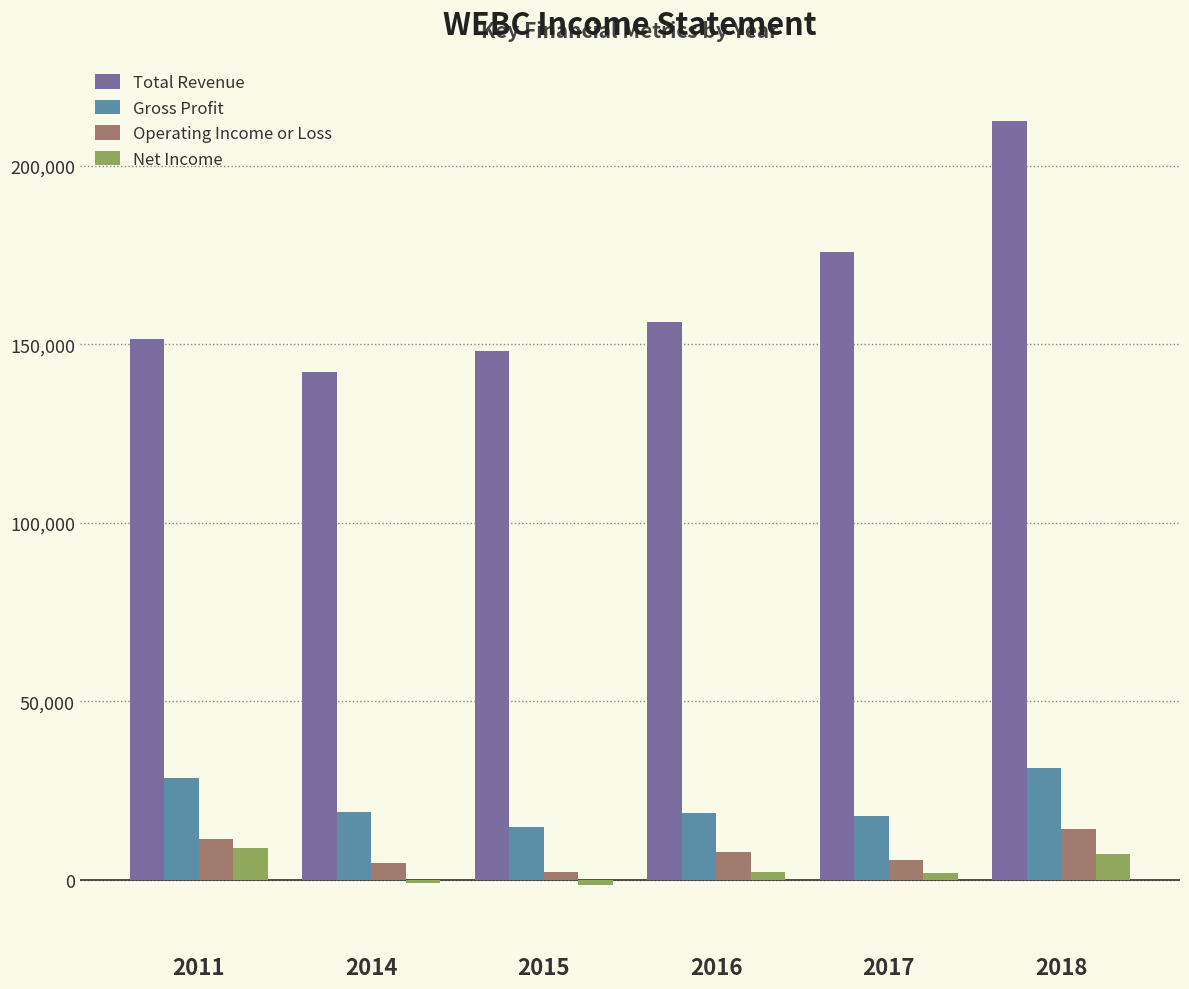

At which category is the sum across all series the highest?

2018